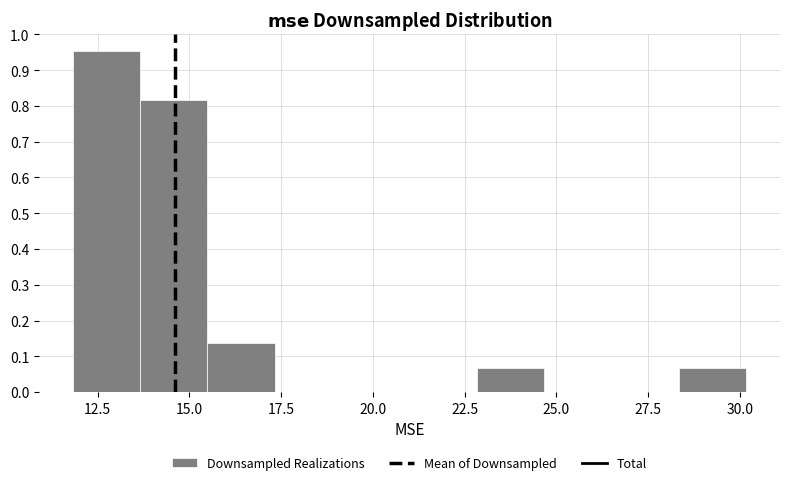

Read against the x-axis, roughly where is the centre of the tallest bar?

12.5